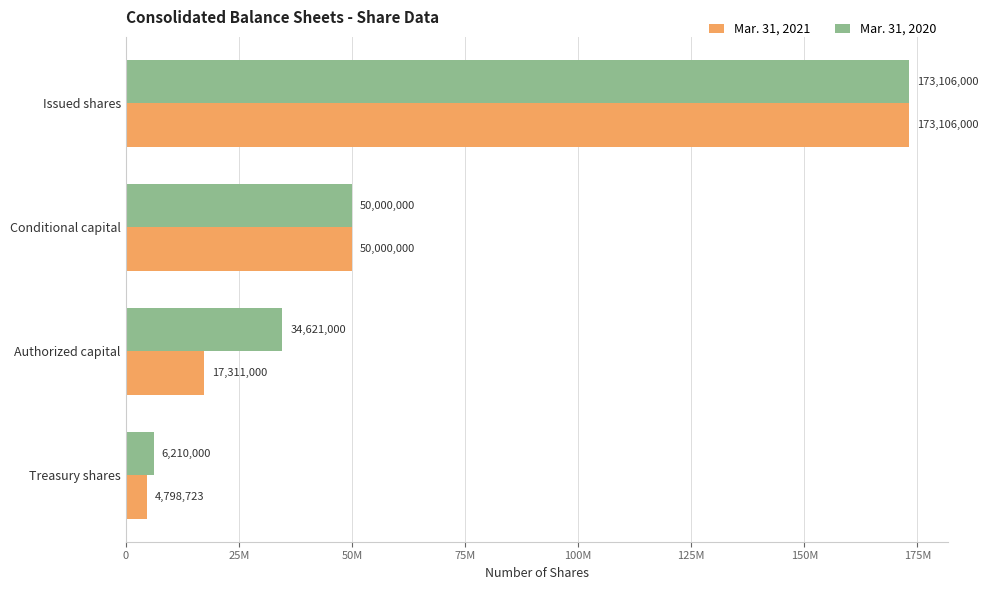

What are all the series names shown in the legend?

Mar. 31, 2021, Mar. 31, 2020